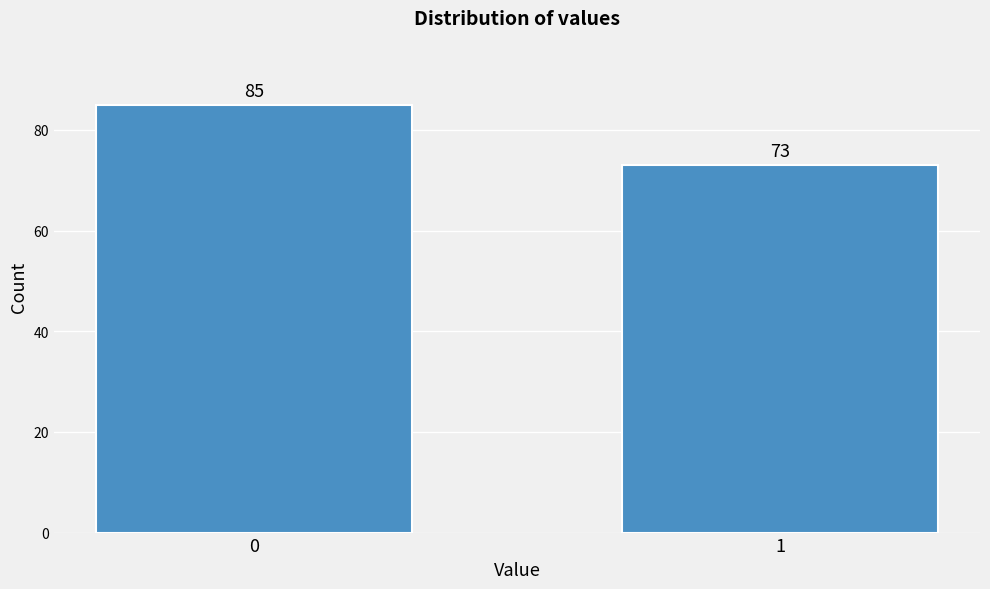

Reading left to right, list all the values displayed in this chart.

0=85	1=73